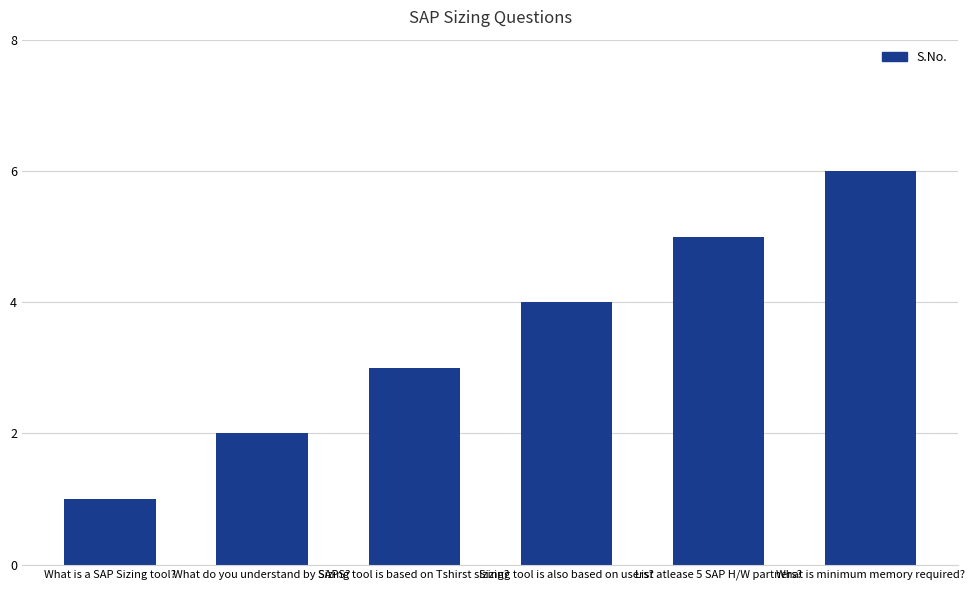

The chart shows a value of 2 at Sizing tool is based on Tshirst sizing?. True or false?

False